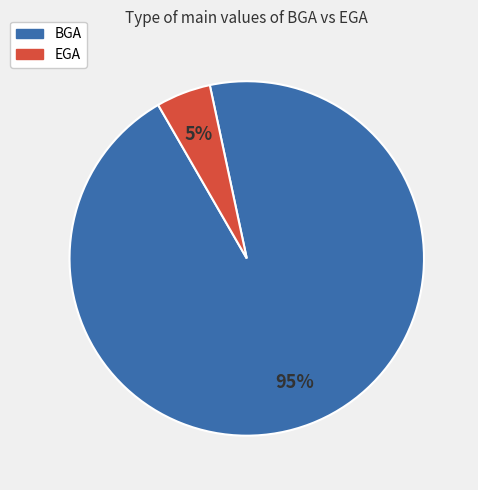

Rank the categories by value from highest to lowest.

BGA, EGA